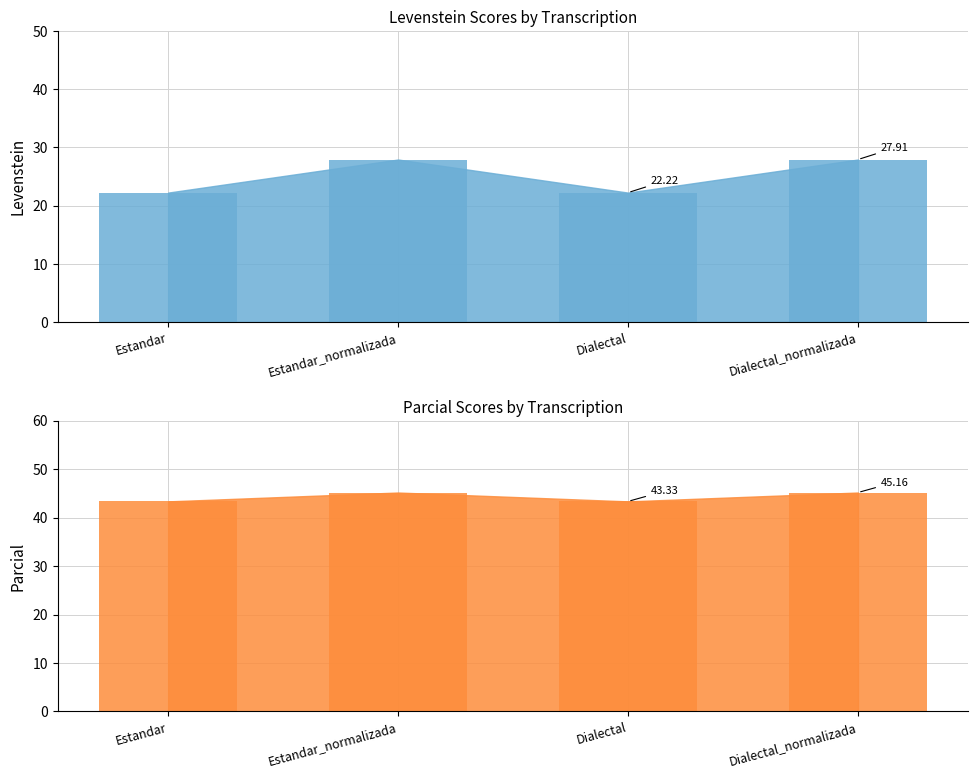

The Levenstein series shows 37.9 at Estandar_normalizada. True or false?

False